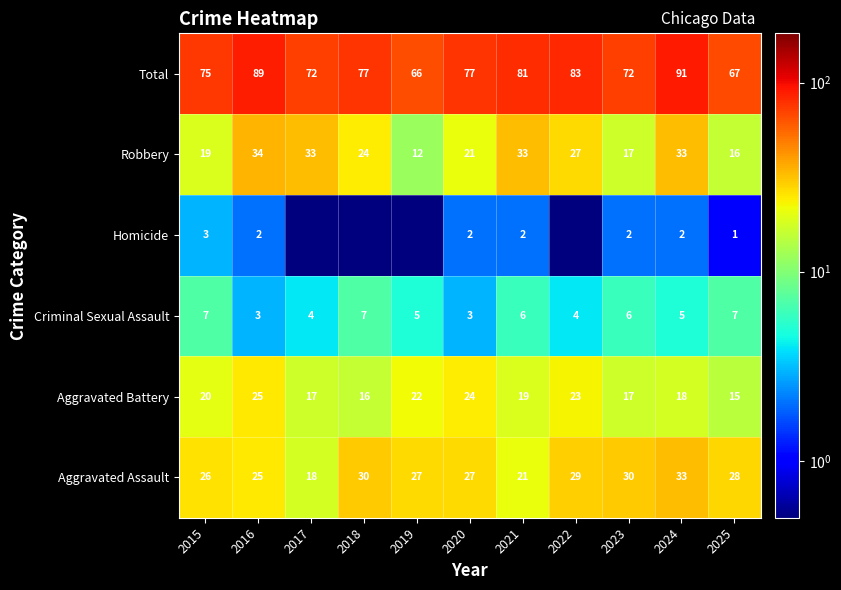

Between 2024 and 2017, which is larger?

2024